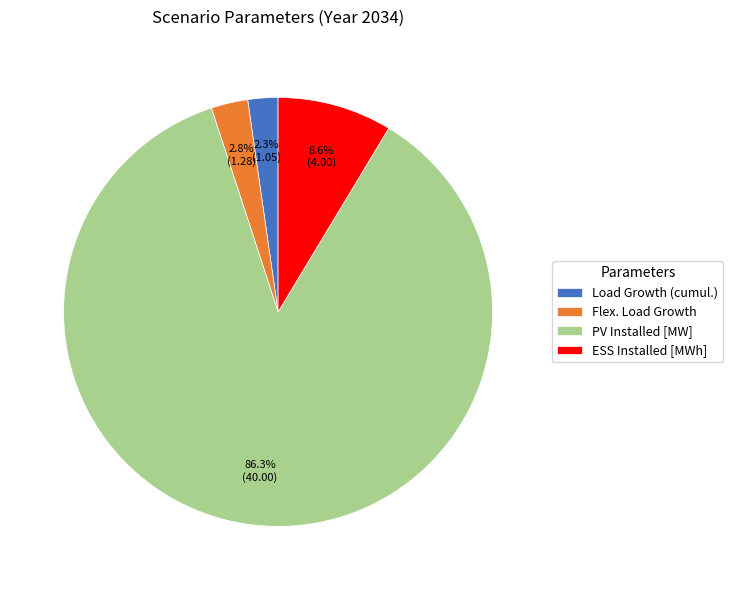

What is the largest slice in the pie chart?

PV Installed [MW]